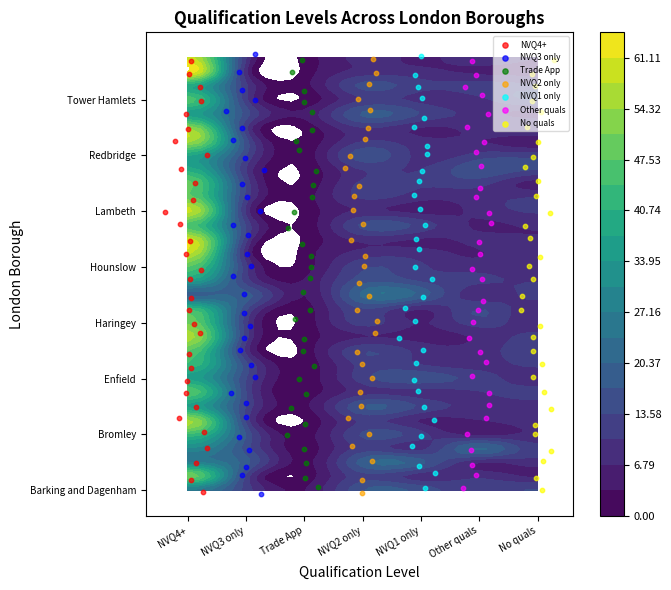

The NVQ2 only series shows 12.9 at 13. True or false?

True